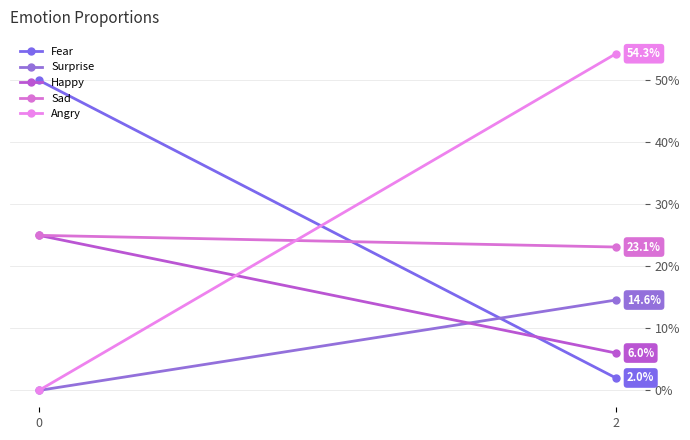

Where is Sad nearest to the value 0?

2